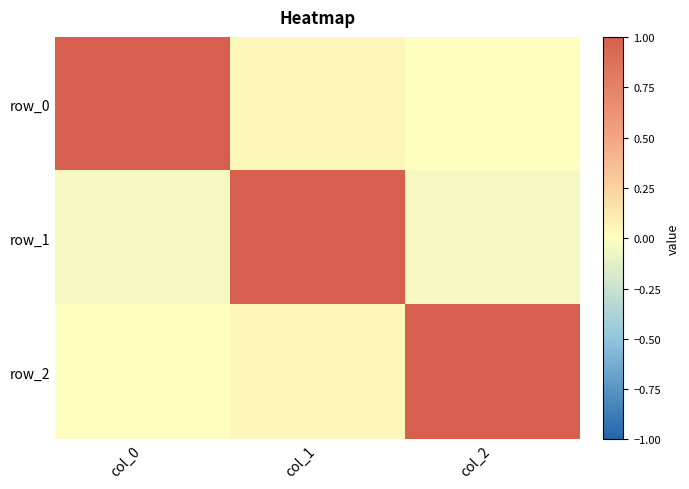

How many negative values does the row_1 series have?

2